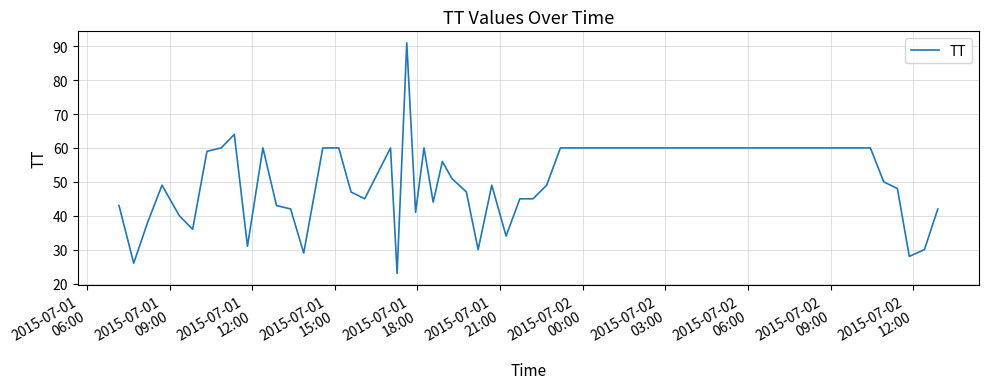

What is the difference between the maximum and minimum values?

68